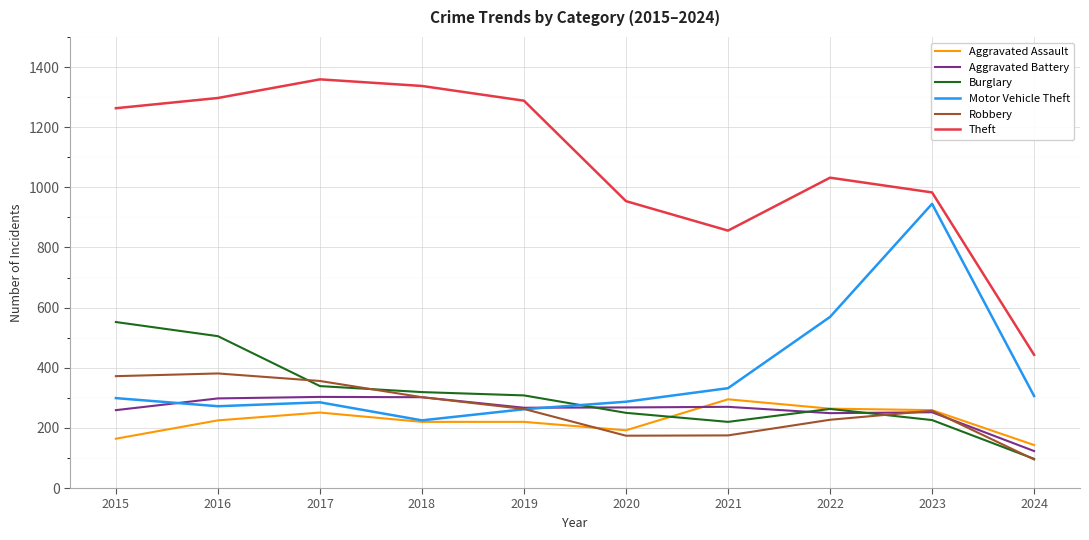

The value of Robbery at 2022 is 227. True or false?

True